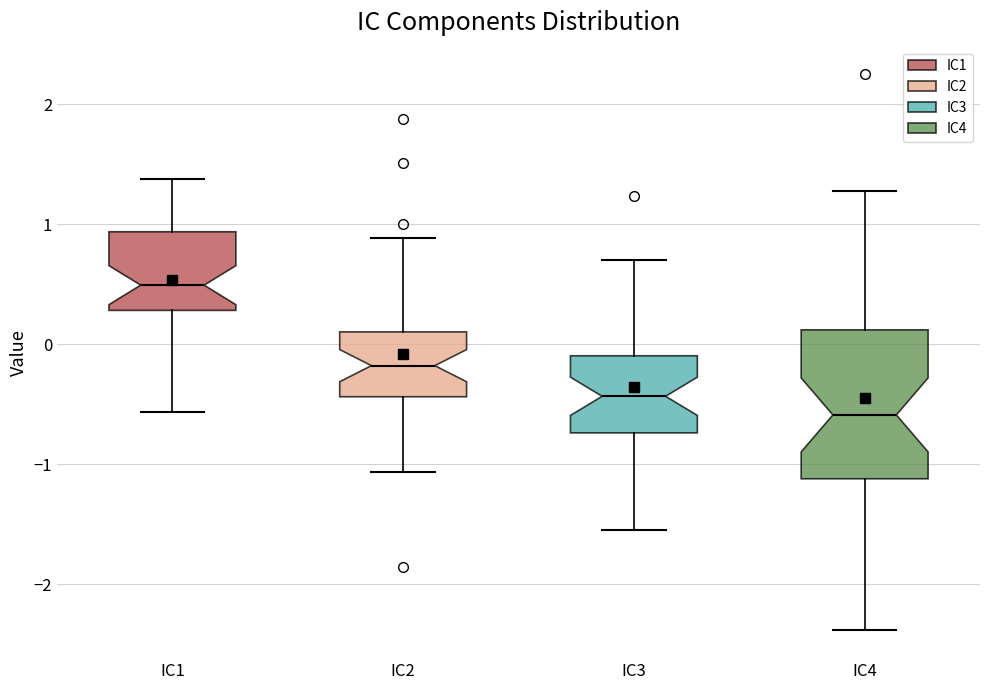

Which box is the tallest, from its lower edge to its upper edge?

IC4